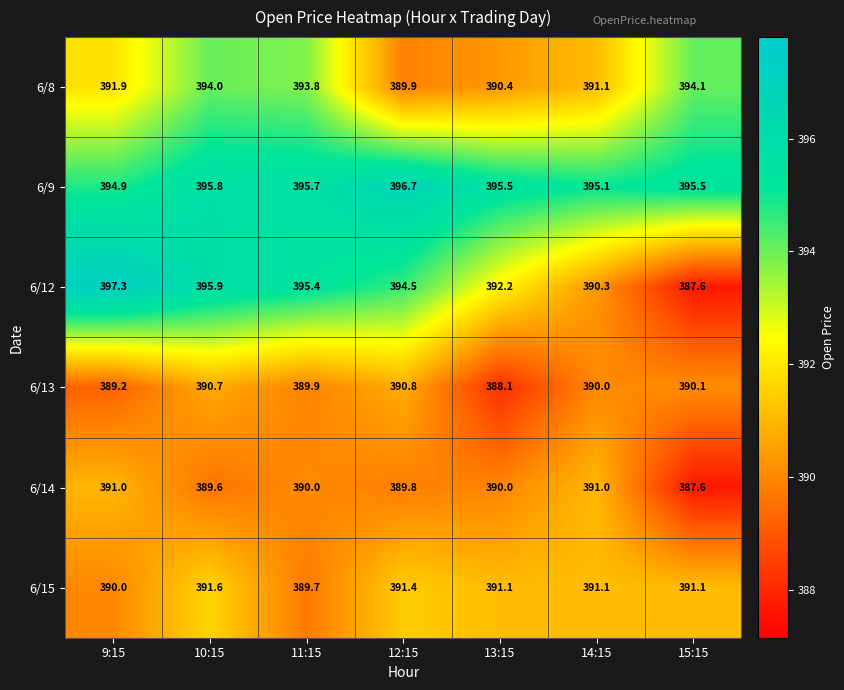

Which category has the highest value across all series?

9:15